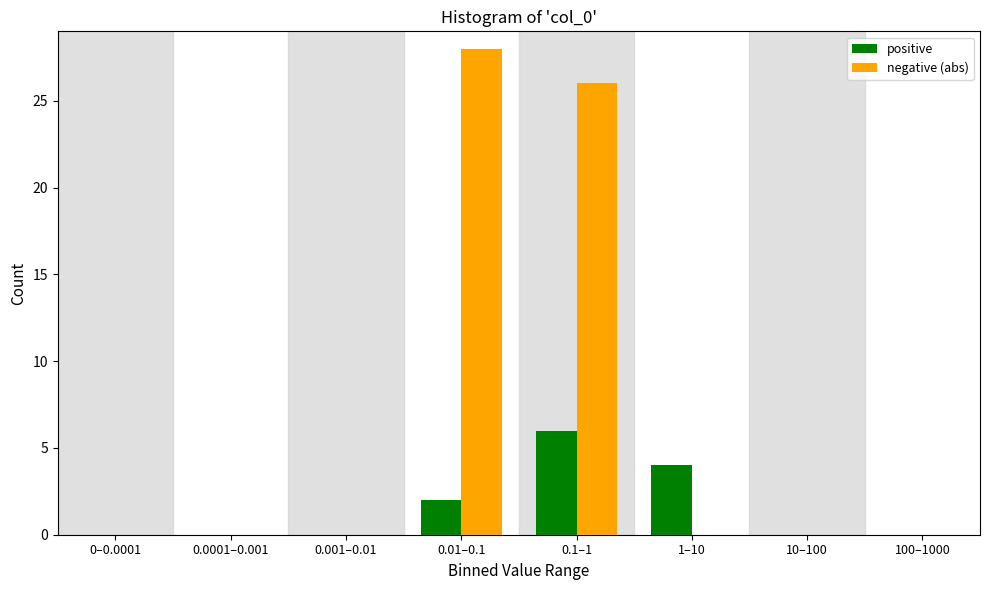

Reading left to right, list all the values displayed in this chart.

positive: 0–0.0001=0	0.0001–0.001=0	0.001–0.01=0	0.01–0.1=2	0.1–1=6	1–10=4	10–100=0	100–1000=0
negative (abs): 0–0.0001=0	0.0001–0.001=0	0.001–0.01=0	0.01–0.1=28	0.1–1=26	1–10=0	10–100=0	100–1000=0